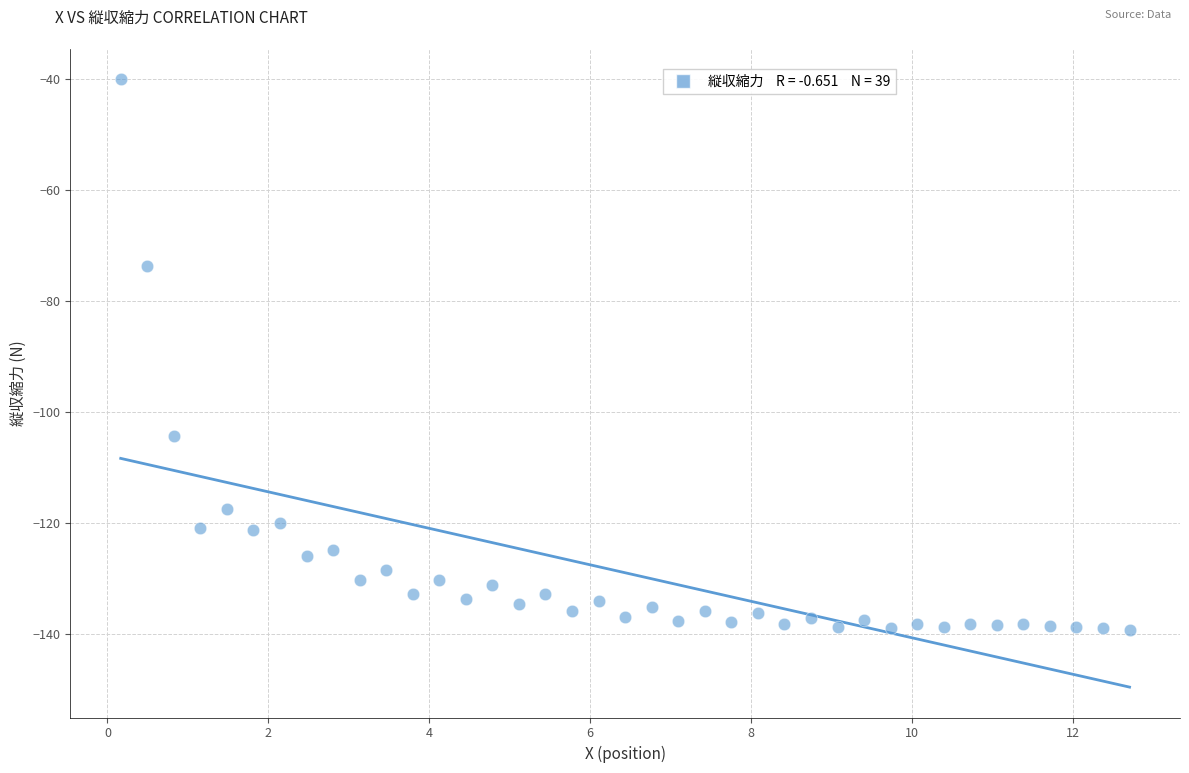

What is the range of X values (max minus min)?

12.5